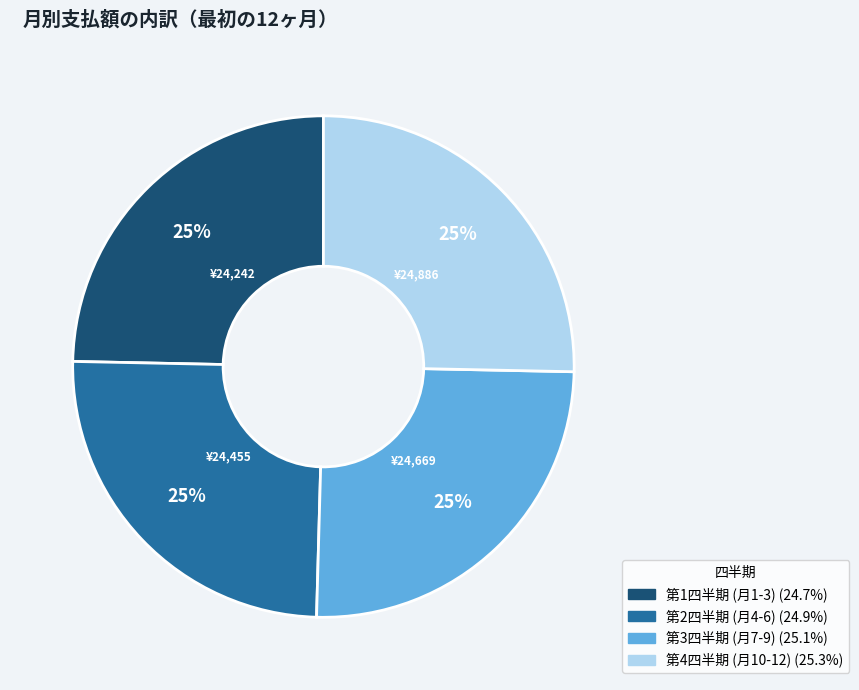

To the nearest percent, what is the average slice percentage?

25%